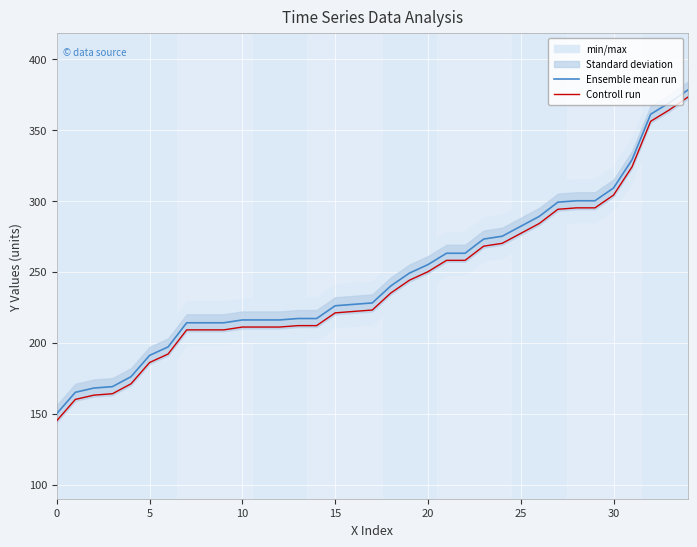

Which category has the highest value across all series?

34